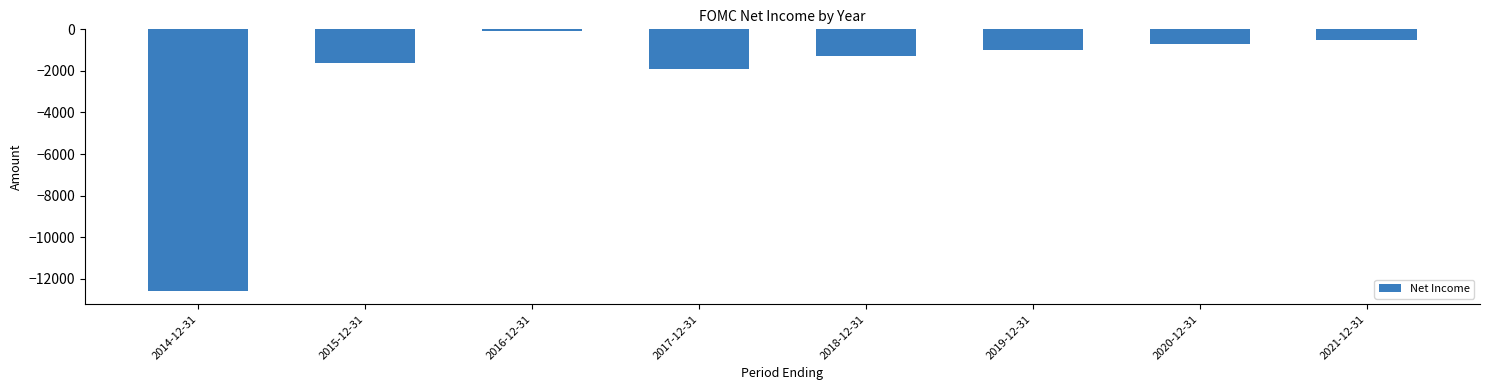

The value at 2018-12-31 is -276. True or false?

False